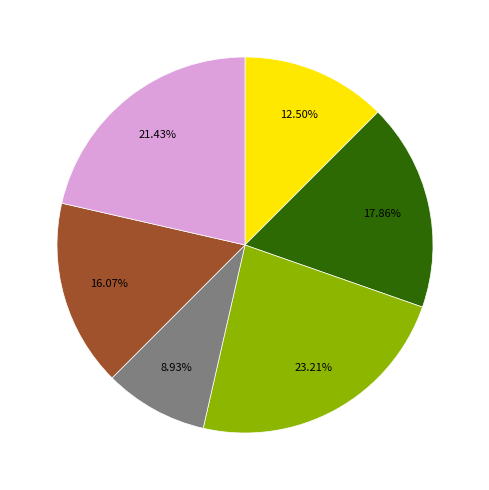

Is there any slice that represents more than half of the pie?

No